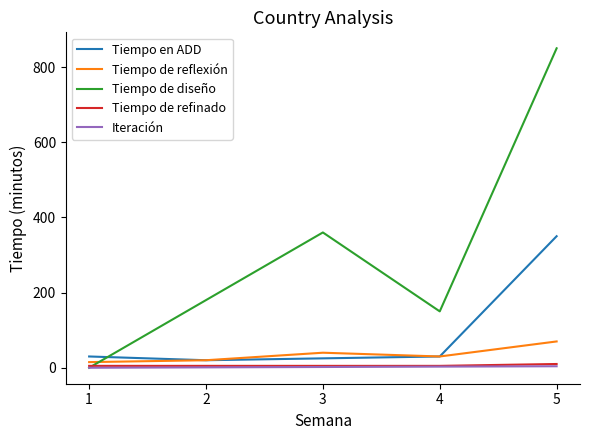

True or false: Iteración and Tiempo en ADD intersect in this chart.

False